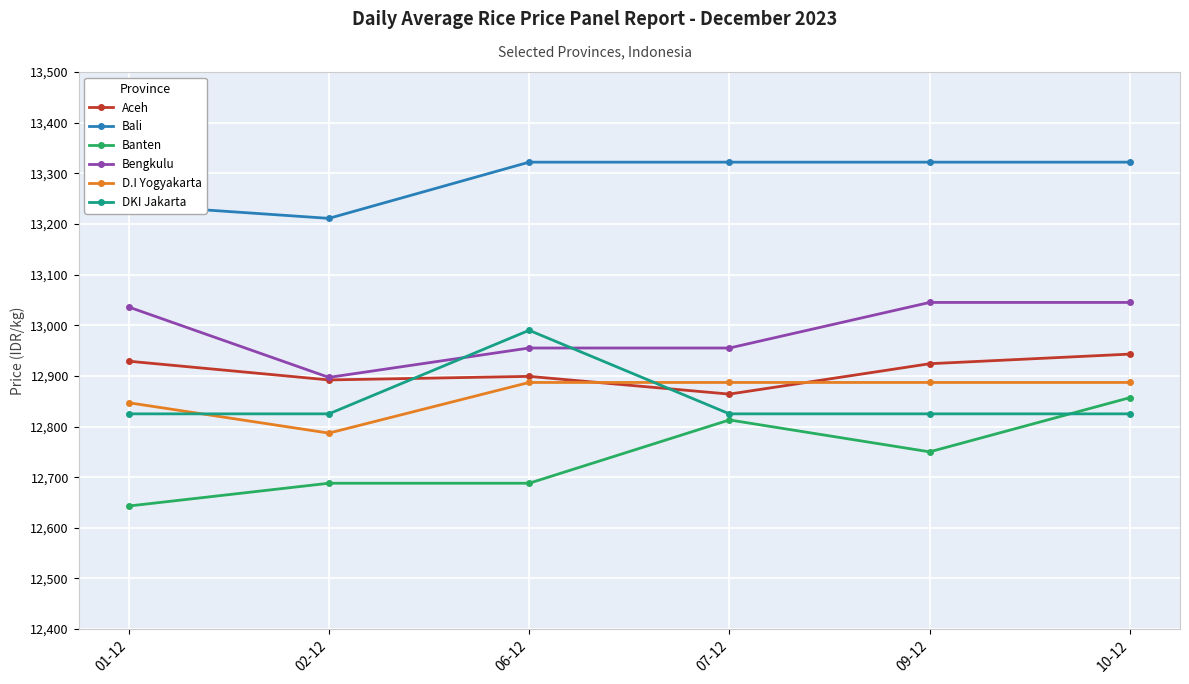

True or false: D.I Yogyakarta and Bali intersect in this chart.

False